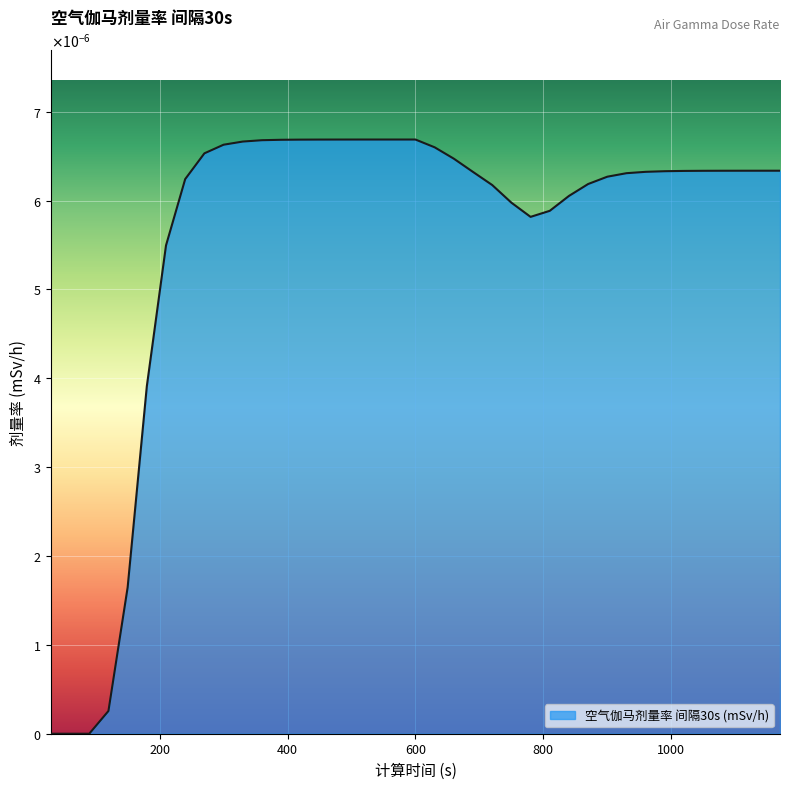

Does the chart display data point markers on the line(s)?

No